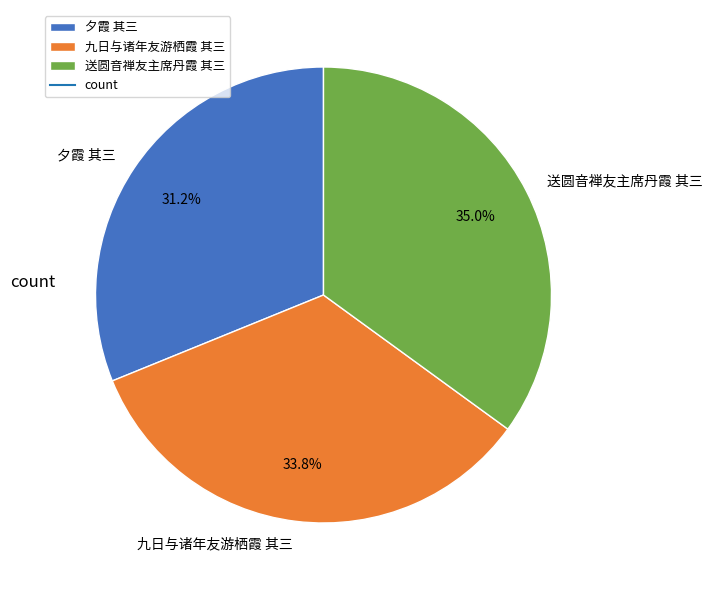

To the nearest percent, what percentage of the pie is 九日与诸年友游栖霞 其三?

34%